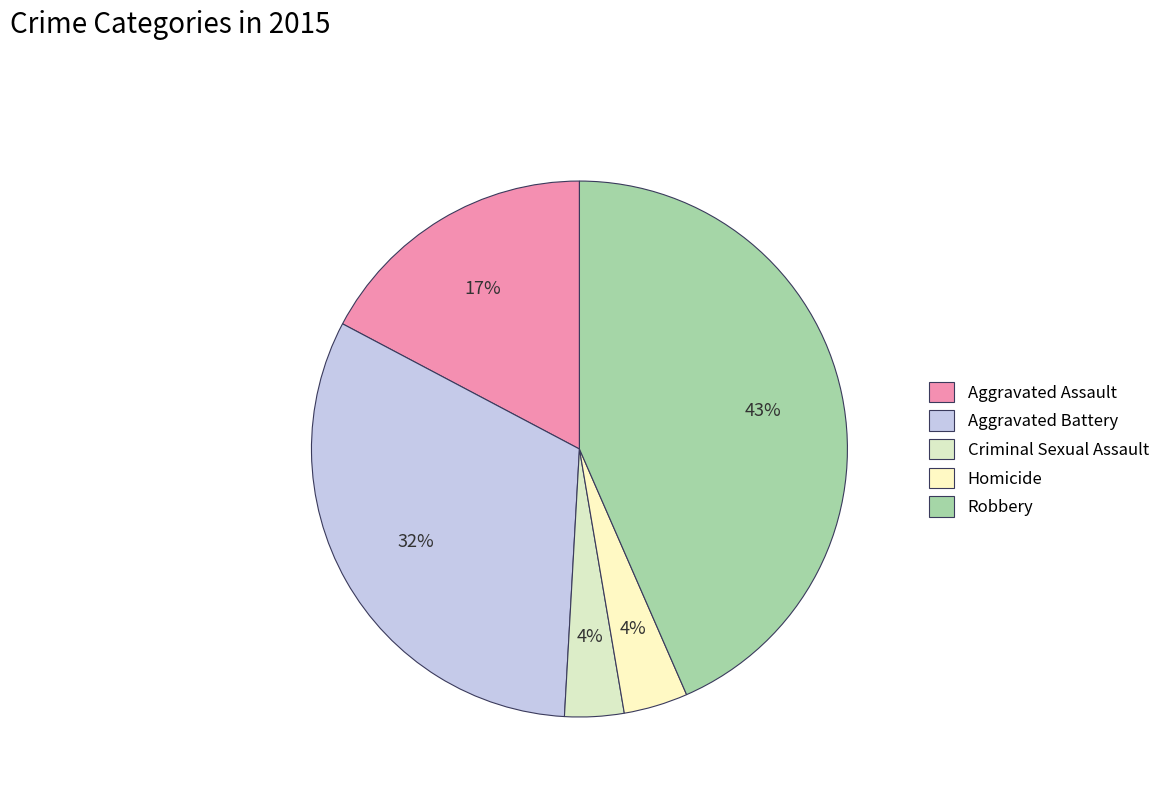

To the nearest percent, what percentage of the pie is Aggravated Battery?

32%